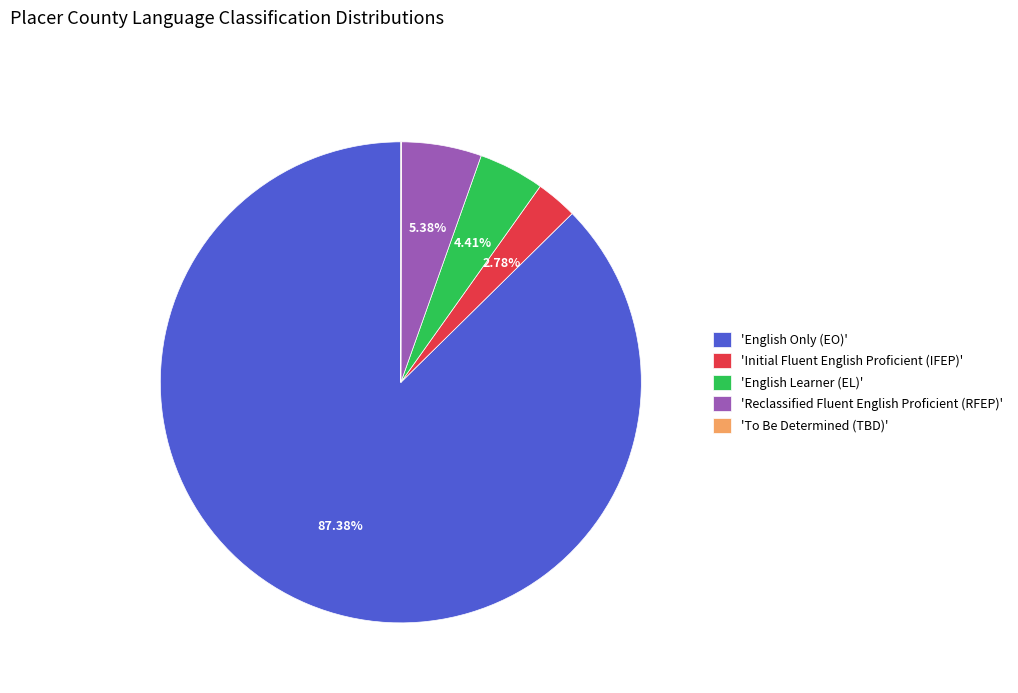

What is the largest slice in the pie chart?

'English Only (EO)'